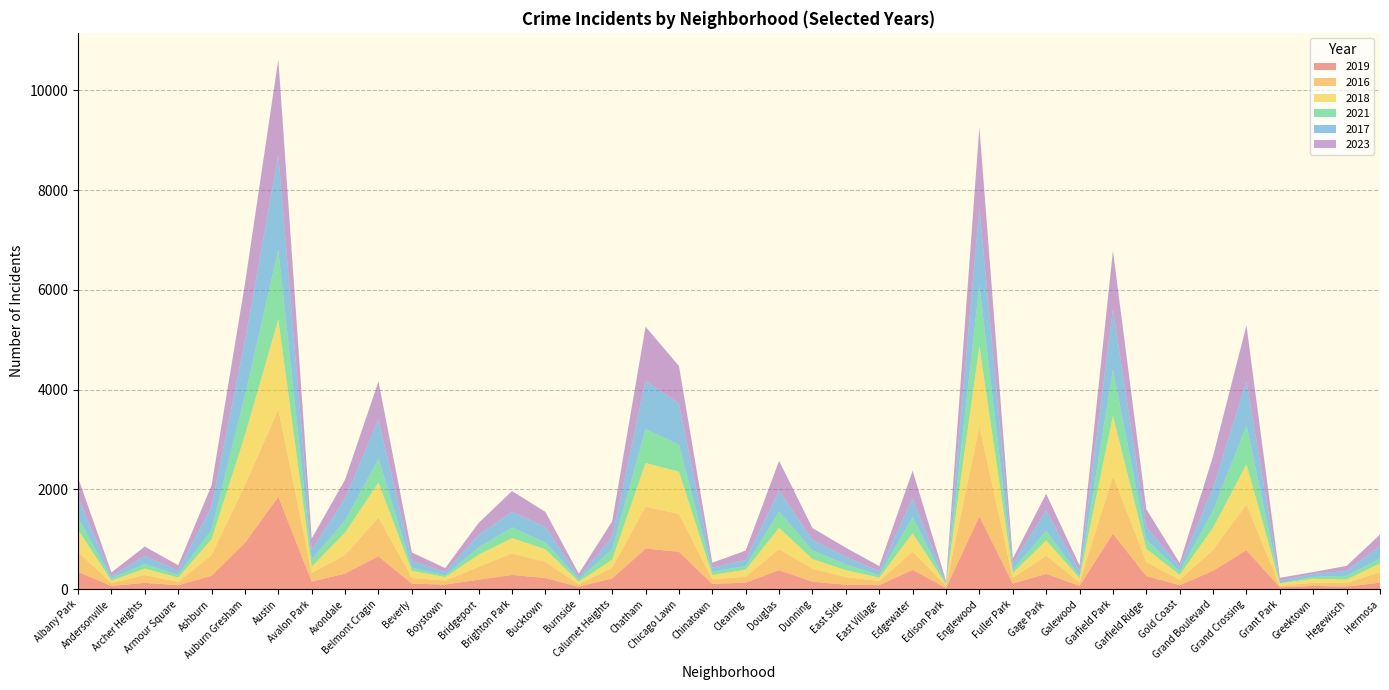

Reading left to right, what are all the values shown in this chart?

2019: Albany Park=347	Andersonville=65	Archer Heights=127	Armour Square=79	Ashburn=270	Auburn Gresham=930	Austin=1851	Avalon Park=152	Avondale=314	Belmont Cragin=658	Beverly=111	Boystown=92	Bridgeport=192	Brighton Park=285	Bucktown=225	Burnside=48	Calumet Heights=216	Chatham=814	Chicago Lawn=750	Chinatown=105	Clearing=132	Douglas=381	Dunning=149	East Side=90	East Village=80	Edgewater=389	Edison Park=24	Englewood=1459	Fuller Park=112	Gage Park=308	Galewood=67	Garfield Park=1114	Garfield Ridge=263	Gold Coast=80	Grand Boulevard=369	Grand Crossing=781	Grant Park=37	Greektown=66	Hegewisch=51	Hermosa=130
2016: Albany Park=399	Andersonville=59	Archer Heights=159	Armour Square=66	Ashburn=415	Auburn Gresham=1154	Austin=1754	Avalon Park=174	Avondale=374	Belmont Cragin=780	Beverly=115	Boystown=79	Bridgeport=256	Brighton Park=435	Bucktown=320	Burnside=52	Calumet Heights=211	Chatham=841	Chicago Lawn=758	Chinatown=96	Clearing=118	Douglas=423	Dunning=262	East Side=152	East Village=83	Edgewater=364	Edison Park=46	Englewood=1801	Fuller Park=117	Gage Park=363	Galewood=72	Garfield Park=1156	Garfield Ridge=284	Gold Coast=108	Grand Boulevard=421	Grand Crossing=916	Grant Park=32	Greektown=62	Hegewisch=74	Hermosa=212
2018: Albany Park=446	Andersonville=48	Archer Heights=127	Armour Square=89	Ashburn=316	Auburn Gresham=1004	Austin=1806	Avalon Park=128	Avondale=448	Belmont Cragin=700	Beverly=143	Boystown=73	Bridgeport=245	Brighton Park=304	Bucktown=256	Burnside=51	Calumet Heights=166	Chatham=874	Chicago Lawn=850	Chinatown=84	Clearing=141	Douglas=427	Dunning=194	East Side=139	East Village=69	Edgewater=368	Edison Park=30	Englewood=1610	Fuller Park=92	Gage Park=309	Galewood=85	Garfield Park=1209	Garfield Ridge=263	Gold Coast=99	Grand Boulevard=444	Grand Crossing=808	Grant Park=48	Greektown=81	Hegewisch=68	Hermosa=176
2021: Albany Park=244	Andersonville=41	Archer Heights=94	Armour Square=52	Ashburn=190	Auburn Gresham=794	Austin=1390	Avalon Park=140	Avondale=243	Belmont Cragin=474	Beverly=62	Boystown=34	Bridgeport=144	Brighton Park=213	Bucktown=137	Burnside=44	Calumet Heights=206	Chatham=679	Chicago Lawn=539	Chinatown=68	Clearing=73	Douglas=325	Dunning=173	East Side=115	East Village=50	Edgewater=323	Edison Park=12	Englewood=1218	Fuller Park=69	Gage Park=191	Galewood=44	Garfield Park=916	Garfield Ridge=185	Gold Coast=67	Grand Boulevard=337	Grand Crossing=781	Grant Park=4	Greektown=37	Hegewisch=76	Hermosa=95
2017: Albany Park=413	Andersonville=46	Archer Heights=160	Armour Square=86	Ashburn=473	Auburn Gresham=1097	Austin=1898	Avalon Park=199	Avondale=439	Belmont Cragin=790	Beverly=145	Boystown=66	Bridgeport=251	Brighton Park=313	Bucktown=312	Burnside=45	Calumet Heights=254	Chatham=968	Chicago Lawn=826	Chinatown=78	Clearing=122	Douglas=417	Dunning=212	East Side=155	East Village=79	Edgewater=373	Edison Park=27	Englewood=1558	Fuller Park=114	Gage Park=411	Galewood=92	Garfield Park=1216	Garfield Ridge=257	Gold Coast=98	Grand Boulevard=461	Grand Crossing=888	Grant Park=49	Greektown=60	Hegewisch=98	Hermosa=258
2023: Albany Park=390	Andersonville=77	Archer Heights=188	Armour Square=108	Ashburn=417	Auburn Gresham=1141	Austin=1921	Avalon Park=223	Avondale=378	Belmont Cragin=762	Beverly=161	Boystown=79	Bridgeport=240	Brighton Park=417	Bucktown=299	Burnside=70	Calumet Heights=308	Chatham=1084	Chicago Lawn=752	Chinatown=100	Clearing=188	Douglas=600	Dunning=236	East Side=180	East Village=102	Edgewater=558	Edison Park=29	Englewood=1614	Fuller Park=111	Gage Park=331	Galewood=115	Garfield Park=1173	Garfield Ridge=352	Gold Coast=72	Grand Boulevard=636	Grand Crossing=1113	Grant Park=59	Greektown=38	Hegewisch=101	Hermosa=224